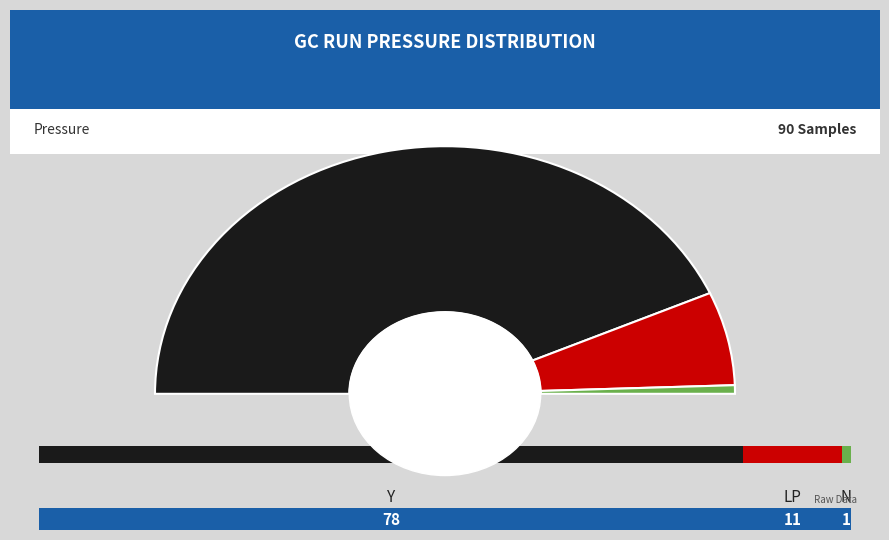

How many segments does this pie chart have?

3